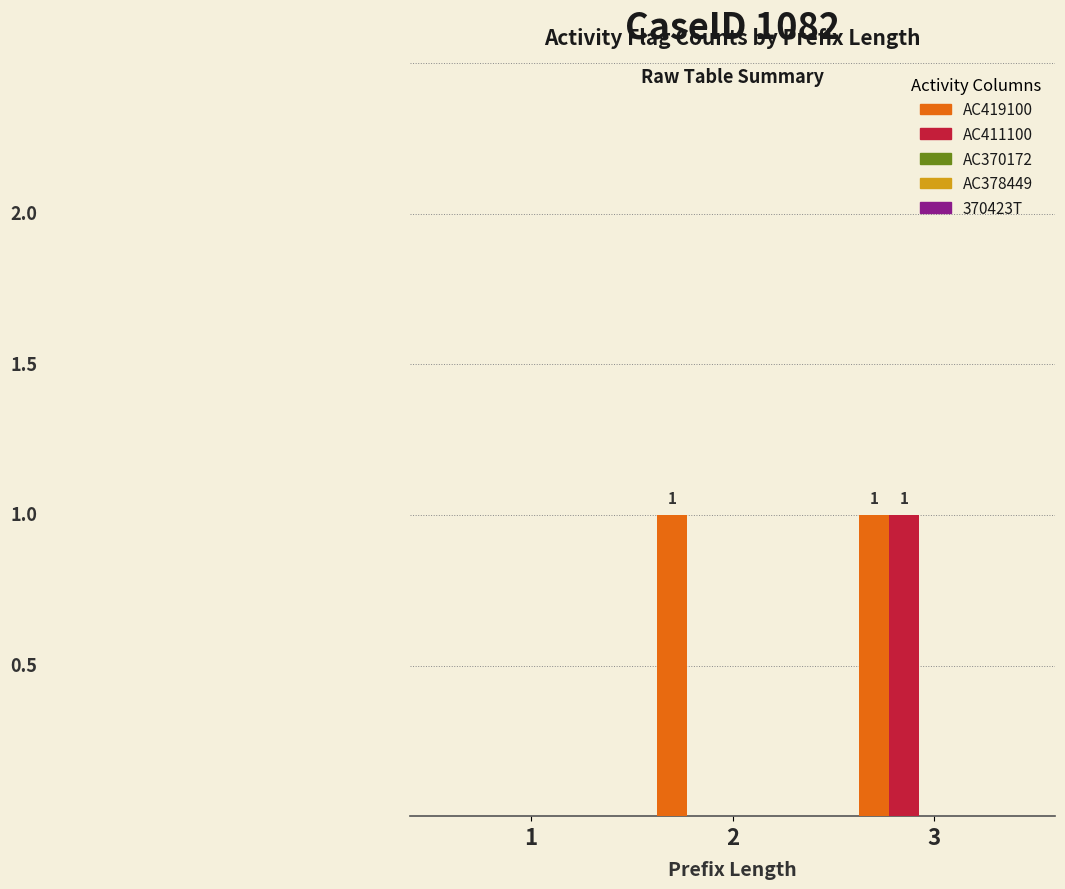

Which series has the largest total across all categories?

AC419100